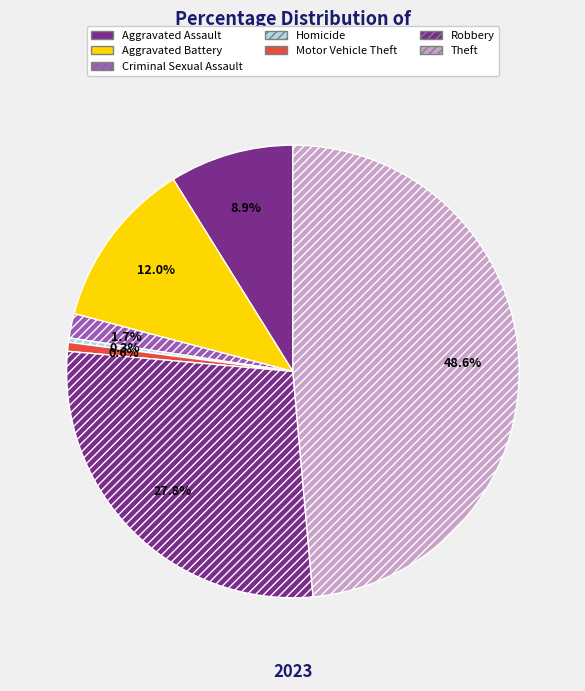

What percentage is the Theft slice, to the nearest percent?

49%